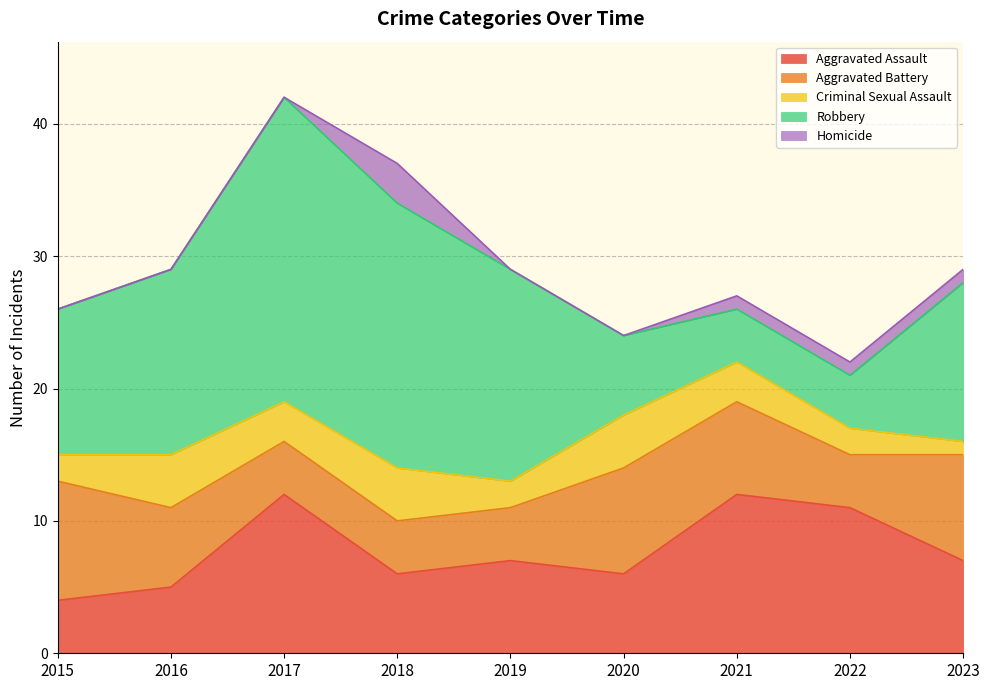

What are all the series names shown in the legend?

Aggravated Assault, Aggravated Battery, Criminal Sexual Assault, Robbery, Homicide